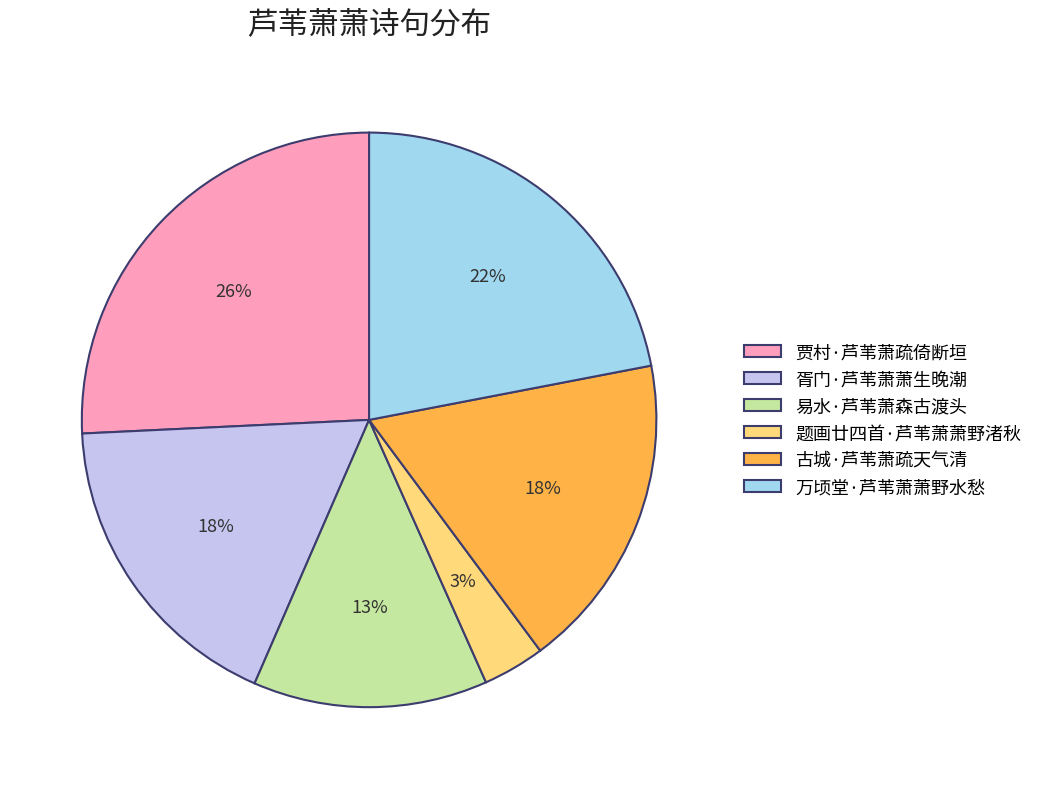

Is the sum of 古城·芦苇萧疏天气清 and 题画廿四首·芦苇萧萧野渚秋 greater than half?

No